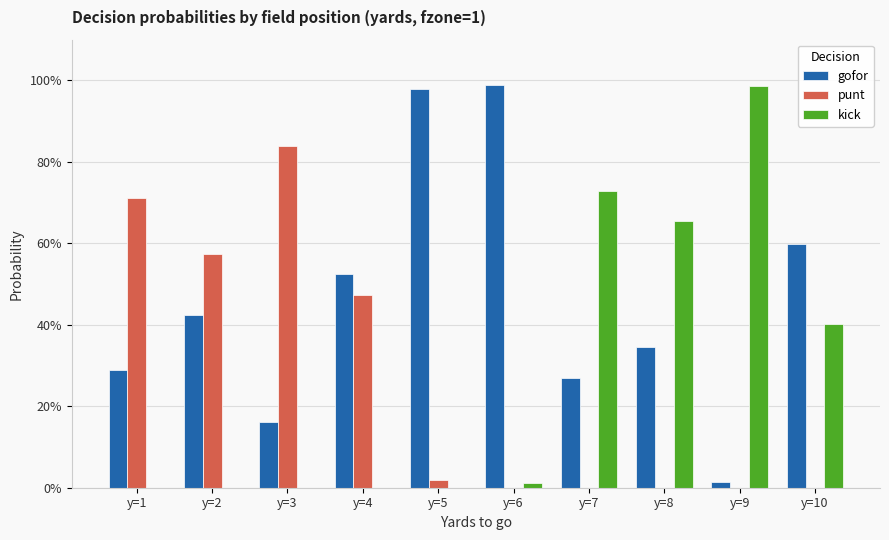

List the labels in order of punt value, largest first.

y=3, y=1, y=2, y=4, y=5, y=6, y=7, y=8, y=9, y=10